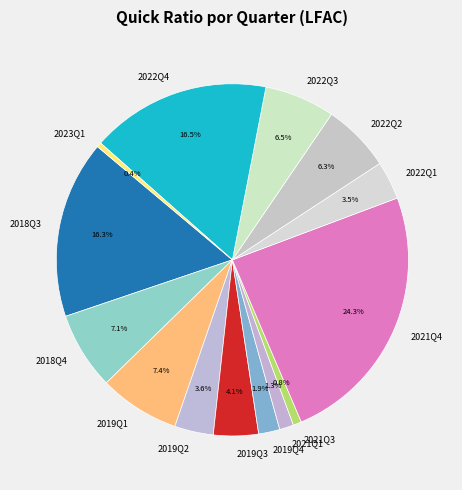

What portion of the pie excludes 2023Q1?

99.6%